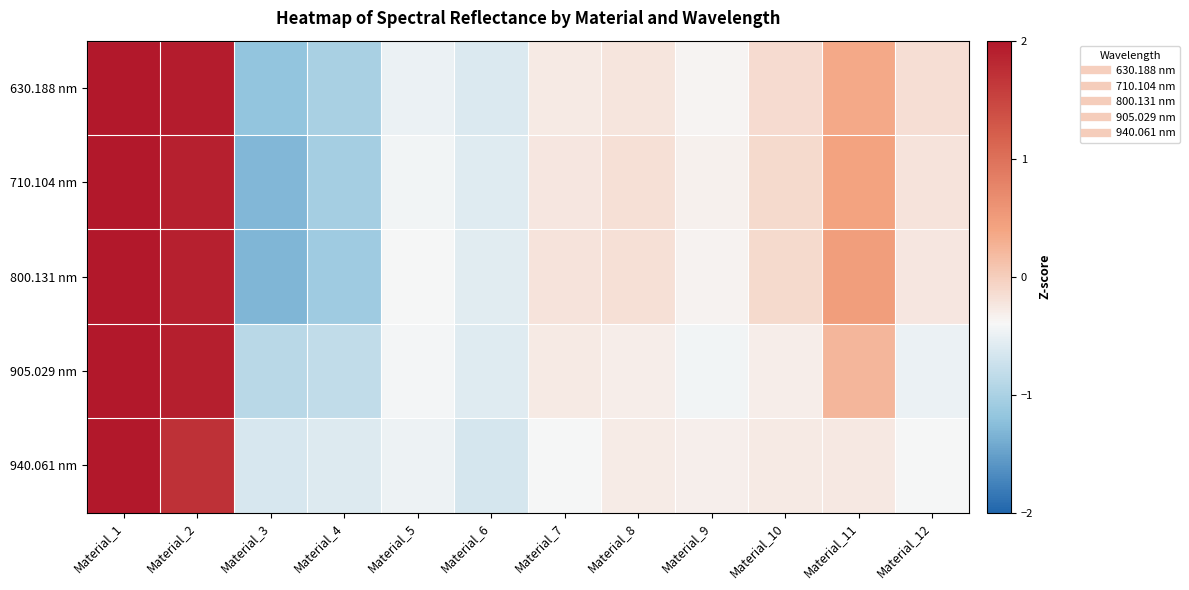

What is the total value across all series at Material_9?

-1.8